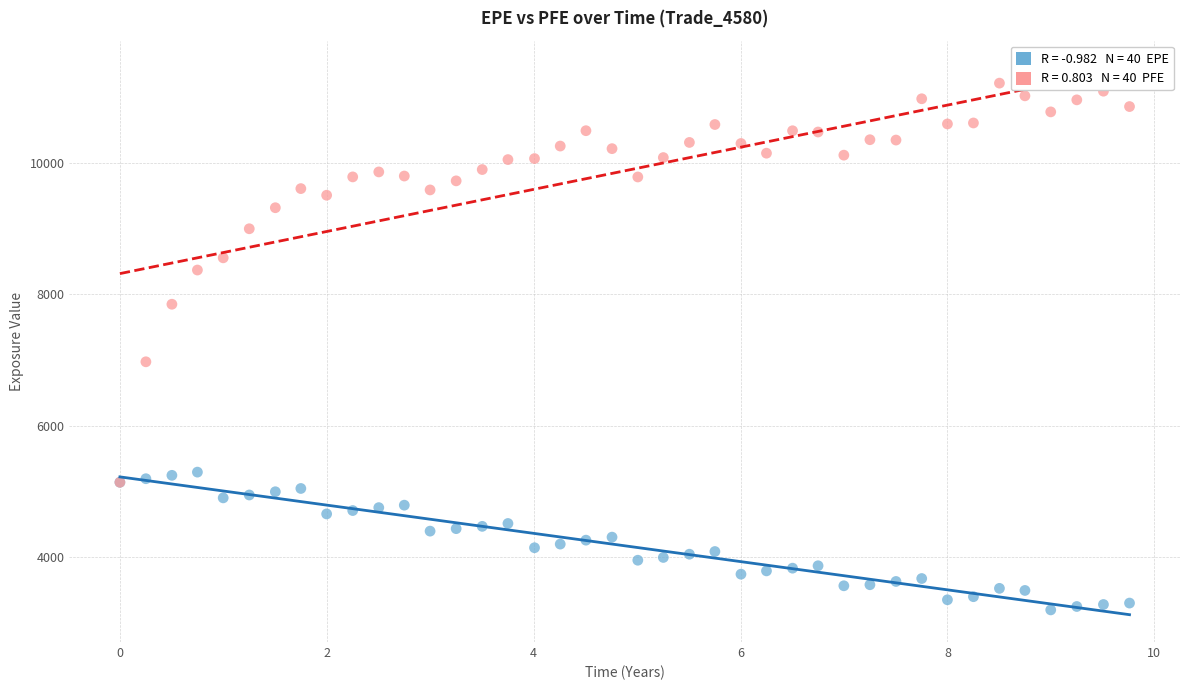

Across all series, what Y value is closest to 7204?

6972.1